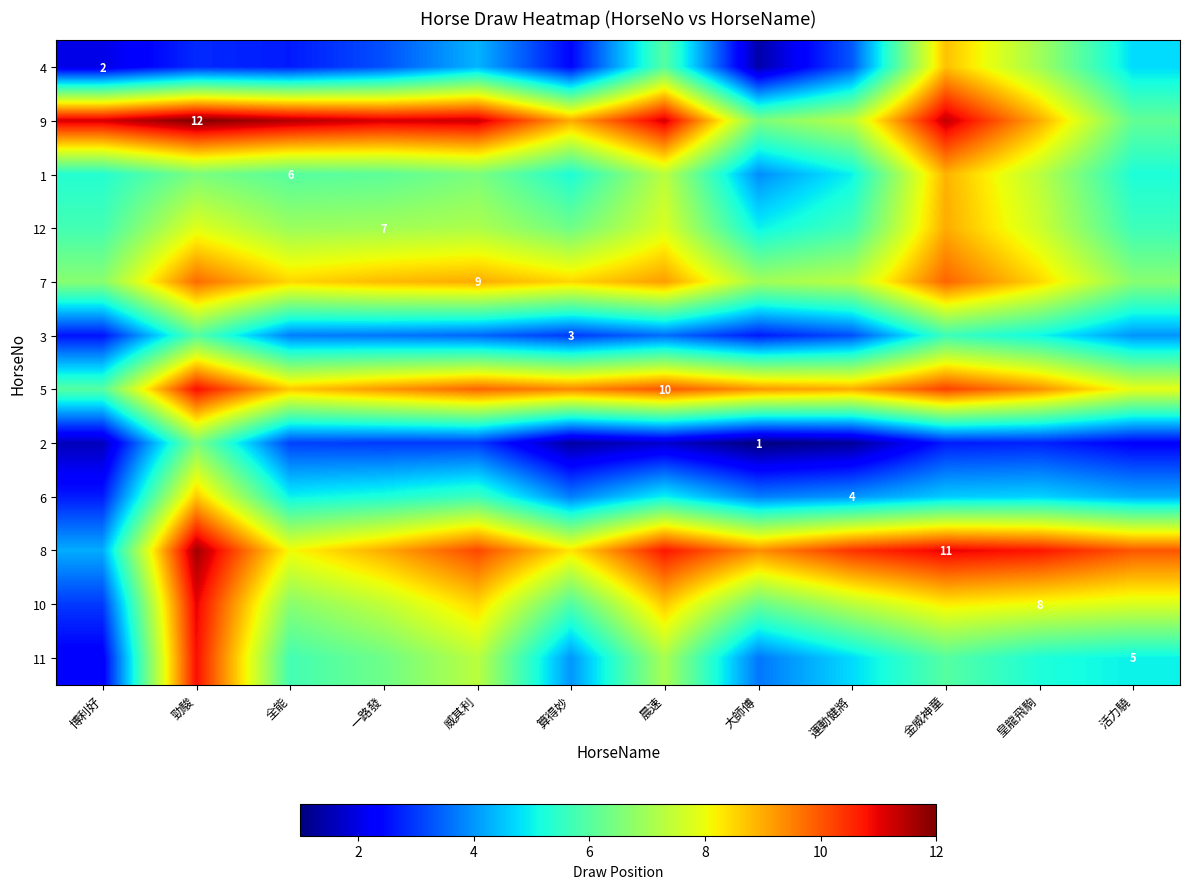

What value does the 9 series have at 博利好?

11.2